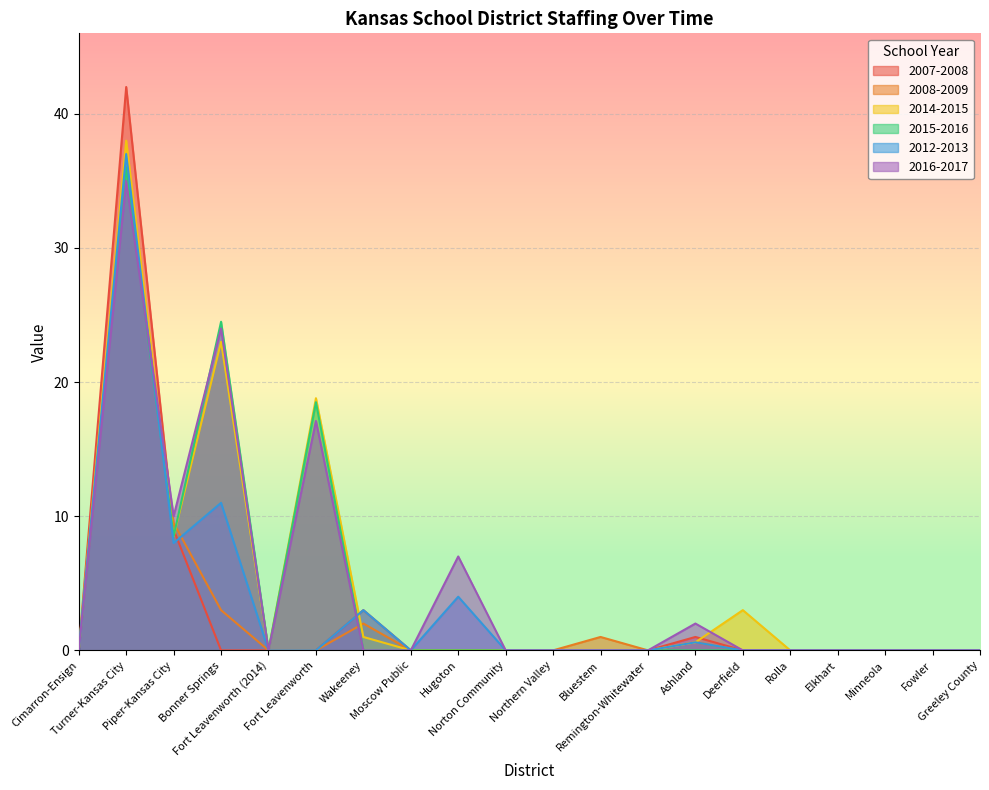

Reading left to right, what are all the values shown in this chart?

2007-2008: 0.0	42.0	9.0	0.0	0.0	0.0	3.0	0.0	0.0	0.0	0.0	0.0	0.0	1.0	0.0	0.0	0.0	0.0	0.0	0.0
2008-2009: 0.0	36.0	9.5	3.0	0.0	0.0	2.0	0.0	0.0	0.0	0.0	1.0	0.0	0.6	0.0	0.0	0.0	0.0	0.0	0.0
2014-2015: 0.0	38.0	8.5	23.0	0.0	18.8	1.0	0.0	0.0	0.0	0.0	0.0	0.0	0.6	3.0	0.0	0.0	0.0	0.0	0.0
2015-2016: 0.0	36.0	8.5	24.5	0.0	18.5	0.0	0.0	0.0	0.0	0.0	0.0	0.0	0.0	0.0	0.0	0.0	0.0	0.0	0.0
2012-2013: 0.0	37.0	8.0	11.0	0.0	0.0	3.0	0.0	4.0	0.0	0.0	0.0	0.0	0.6	0.0	0.0	0.0	0.0	0.0	0.0
2016-2017: 0.0	35.0	10.0	24.0	0.0	17.1	0.0	0.0	7.0	0.0	0.0	0.0	0.0	2.0	0.0	0.0	0.0	0.0	0.0	0.0